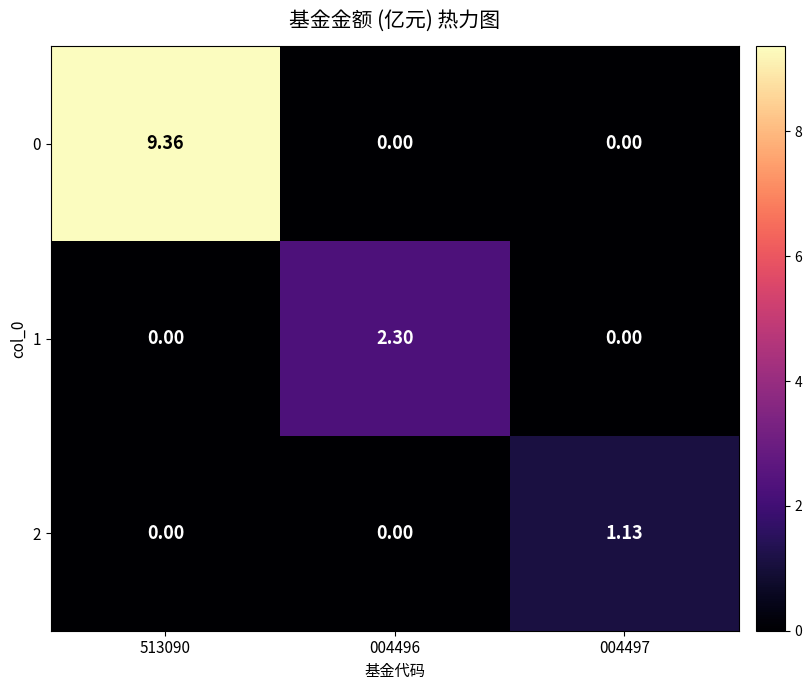

Count the number of data series in this chart.

3